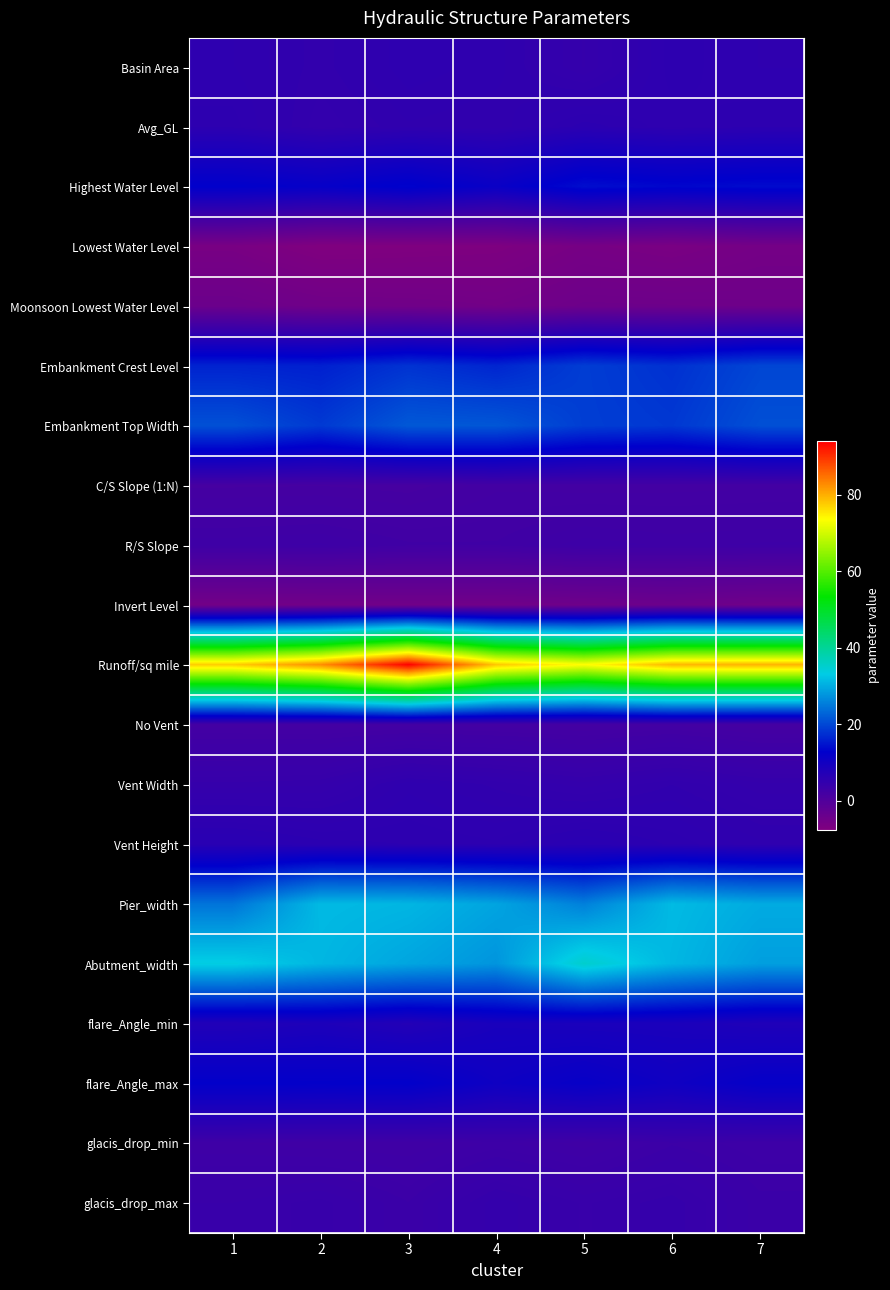

Reading right to left, extract all data points from this chart.

Basin Area: 7=5.4	6=5.7	5=4.4	4=5.3	3=5.5	2=4.9	1=5.4
Avg_GL: 7=5.8	6=5.5	5=5.9	4=5.0	3=5.2	2=4.7	1=5.7
Highest Water Level: 7=14.0	6=13.5	5=14.2	4=11.3	3=13.2	2=11.9	1=12.7
Lowest Water Level: 7=-5.7	6=-6.5	5=-6.0	4=-7.1	3=-7.3	2=-7.5	1=-6.3
Moonsoon Lowest Water Level: 7=-4.6	6=-4.5	5=-4.4	4=-5.3	3=-5.0	2=-4.9	1=-4.2
Embankment Crest Level: 7=19.8	6=17.7	5=19.0	4=16.6	3=17.9	2=16.0	1=16.4
Embankment Top Width: 7=20.8	6=18.4	5=19.0	4=21.5	3=21.6	2=18.6	1=20.9
C/S Slope (1:N): 7=2.2	6=2.1	5=2.1	4=2.2	3=1.7	2=1.8	1=1.8
R/S Slope: 7=3.1	6=3.0	5=3.2	4=2.7	3=2.7	2=3.1	1=3.0
Invert Level: 7=-4.8	6=-4.2	5=-4.6	4=-5.0	3=-5.0	2=-5.1	1=-5.3
Runoff/sq mile: 7=79.7	6=79.4	5=73.7	4=78.2	3=94.0	2=82.7	1=77.7
No Vent: 7=1.8	6=2.2	5=1.9	4=2.1	3=2.2	2=2.0	1=2.1
Vent Width: 7=4.5	6=5.0	5=4.5	4=4.9	3=5.3	2=4.4	1=4.3
Vent Height: 7=5.3	6=5.8	5=6.2	4=5.6	3=5.8	2=5.9	1=6.4
Pier_width: 7=29.9	6=31.4	5=25.6	4=29.2	3=30.9	2=31.4	1=24.4
Abutment_width: 7=28.7	6=31.1	5=35.3	4=27.7	3=29.3	2=31.0	1=33.5
flare_Angle_min: 7=7.8	6=8.5	5=8.6	4=8.9	3=7.2	2=8.2	1=7.5
flare_Angle_max: 7=12.0	6=10.3	5=11.7	4=10.5	3=12.5	2=12.3	1=12.5
glacis_drop_min: 7=3.1	6=3.4	5=2.7	4=3.1	3=2.6	2=2.7	1=2.8
glacis_drop_max: 7=3.5	6=4.3	5=4.0	4=4.6	3=3.4	2=4.1	1=3.8